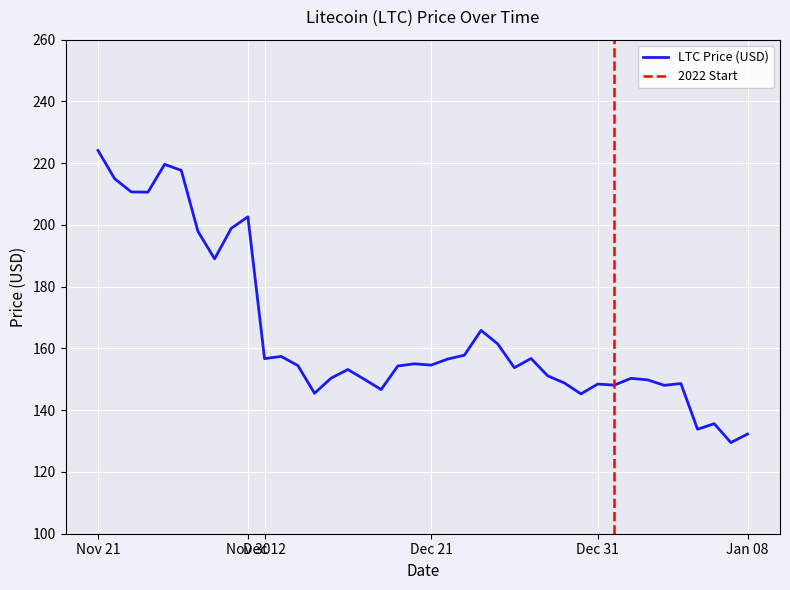

The value at 01/01/2022 is 148.1. True or false?

True